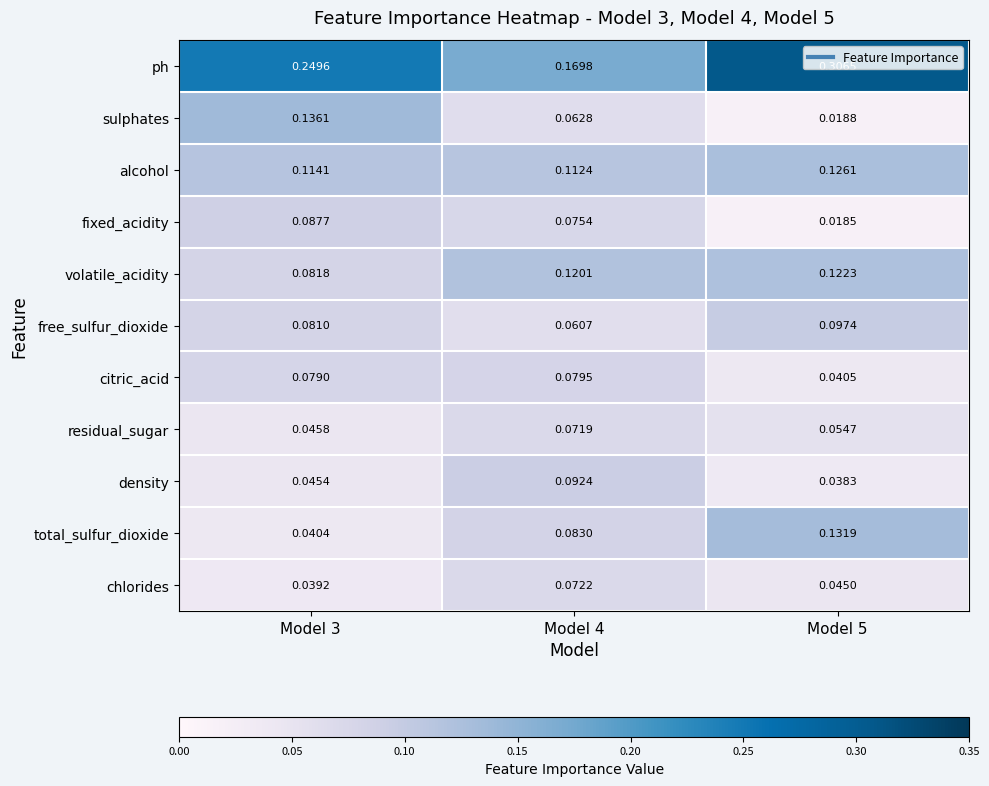

Which series has the largest range (max minus min)?

ph